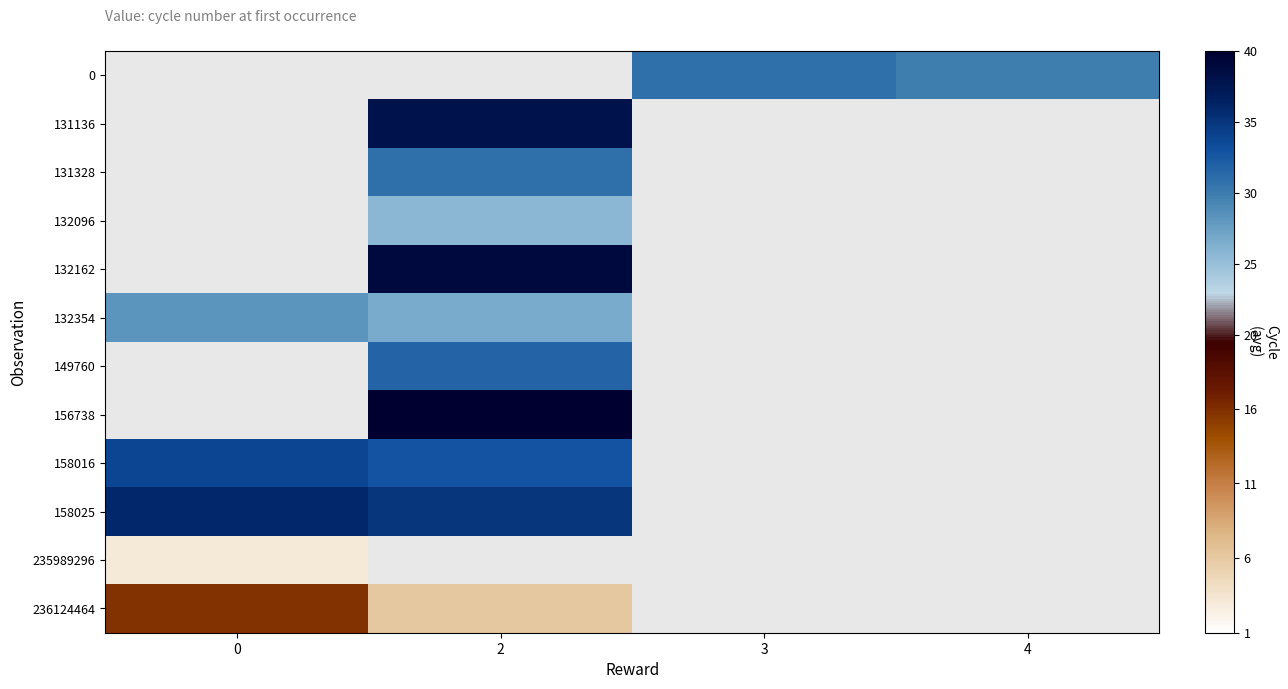

Which series has the largest range (max minus min)?

236124464